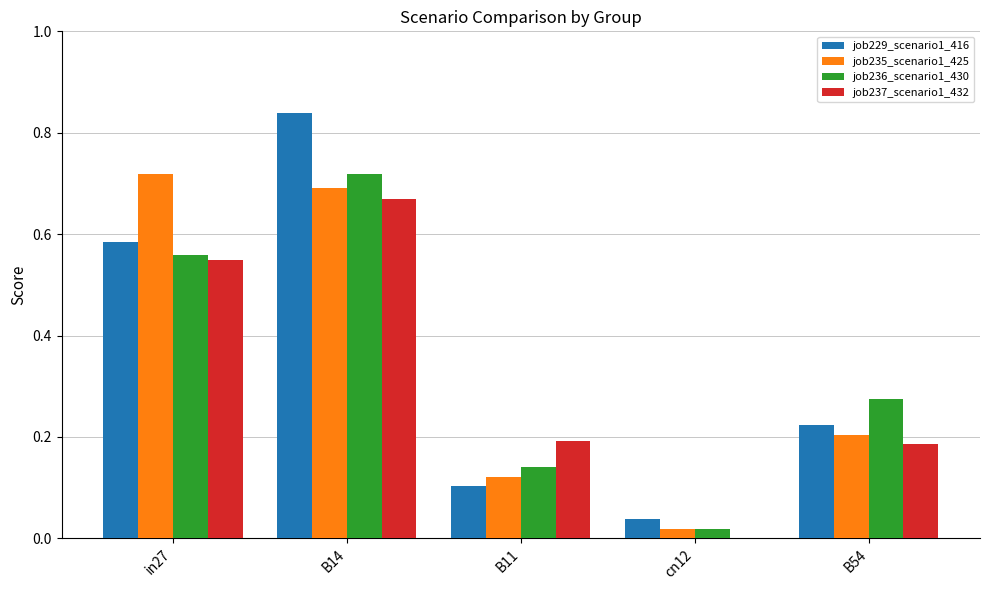

Which series changed the most between in27 and B14?

job229_scenario1_416